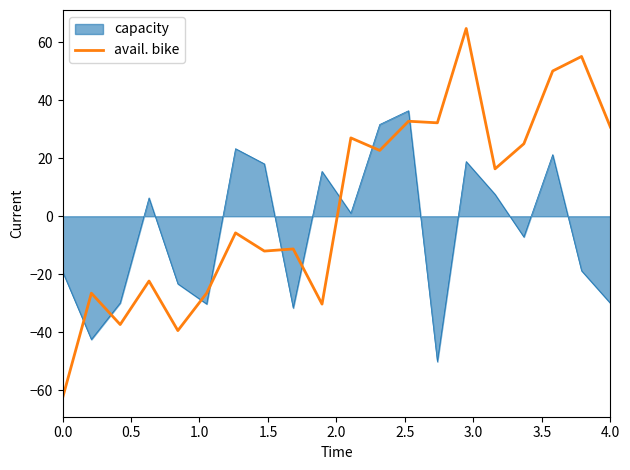

Which series has the widest spread of values?

avail. bike